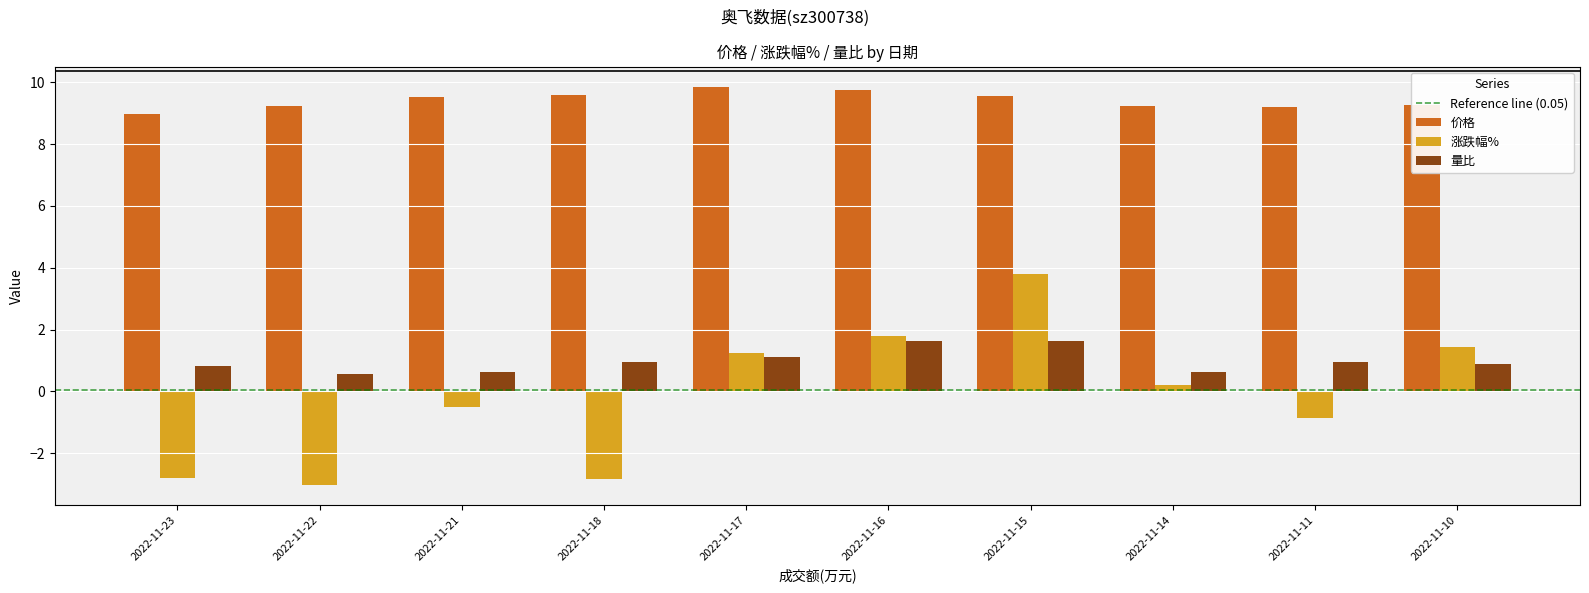

At which category is the sum across all series the highest?

2022-11-15